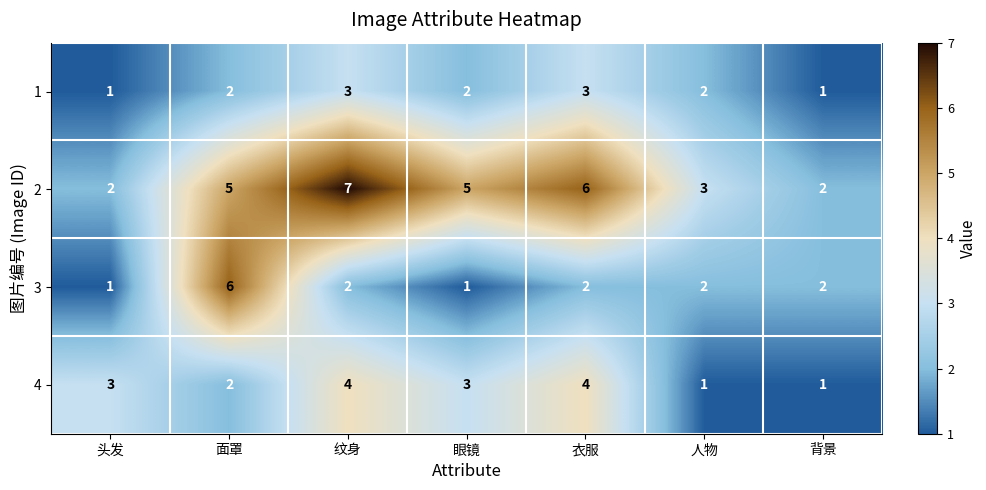

Reading left to right, list all the values displayed in this chart.

1: 1	2	3	2	3	2	1
2: 2	5	7	5	6	3	2
3: 1	6	2	1	2	2	2
4: 3	2	4	3	4	1	1